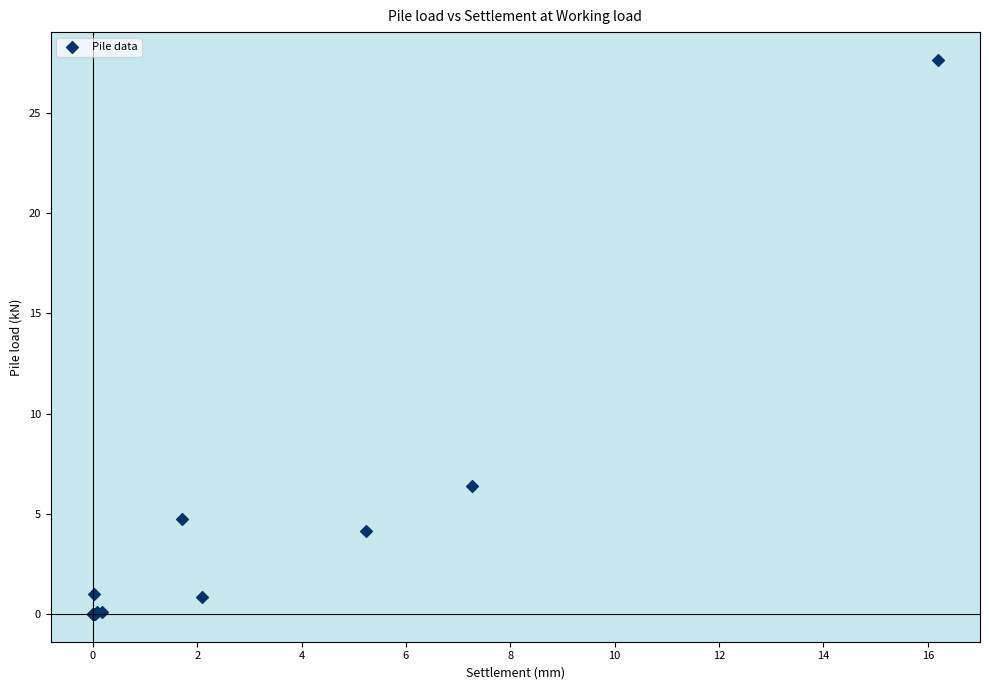

What Y value in the scatter plot is closest to 13?

6.4